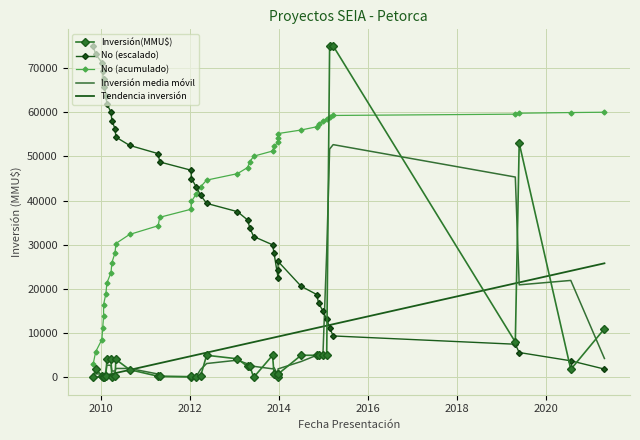

Which series has the largest total across all categories?

No (acumulado)